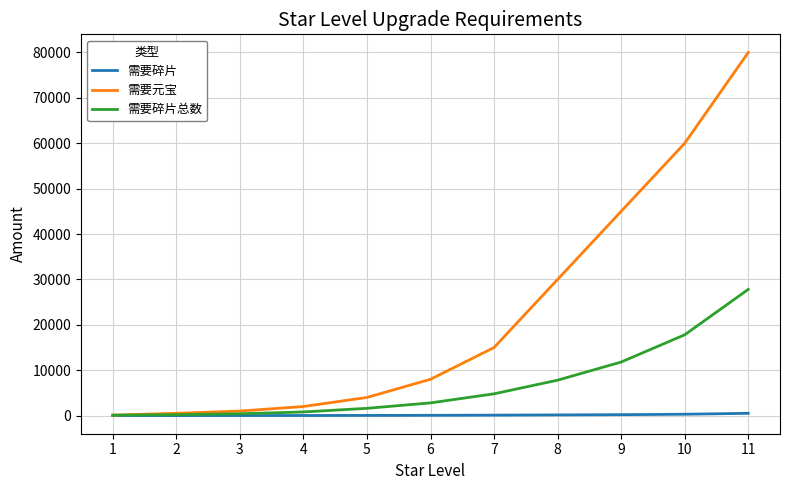

What is the sum of the 需要碎片 values at 5 and 1?

45